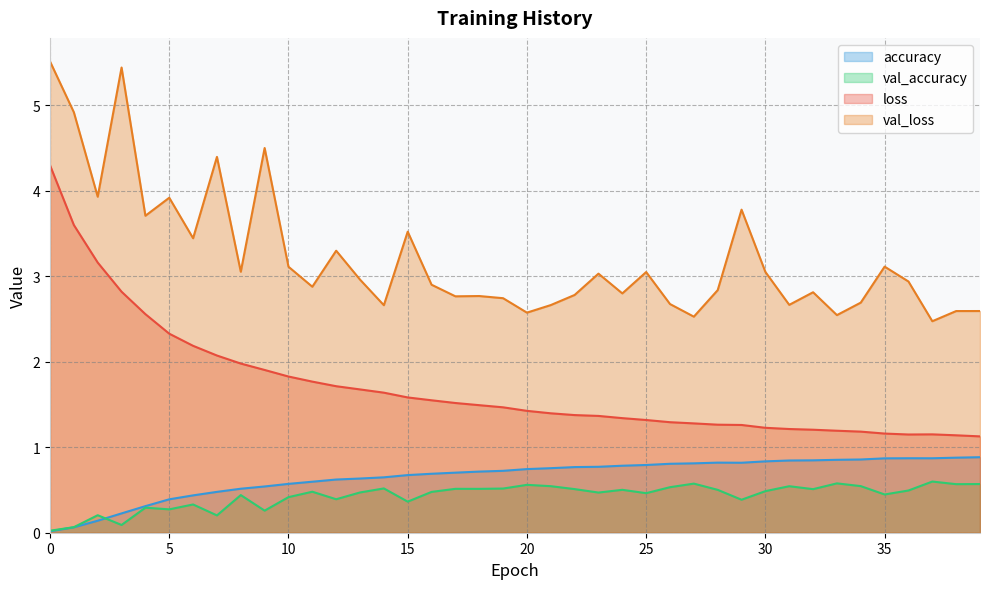

What are all the series names shown in the legend?

accuracy, val_accuracy, loss, val_loss